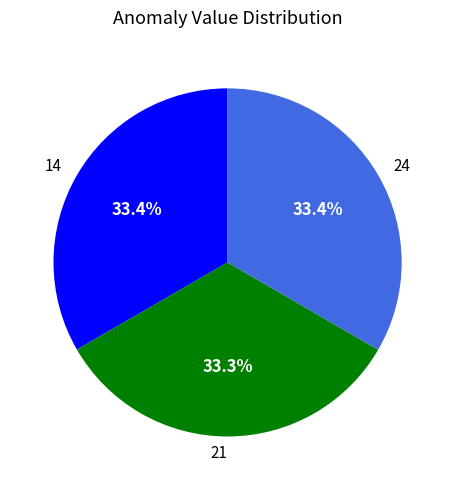

How many segments does this pie chart have?

3